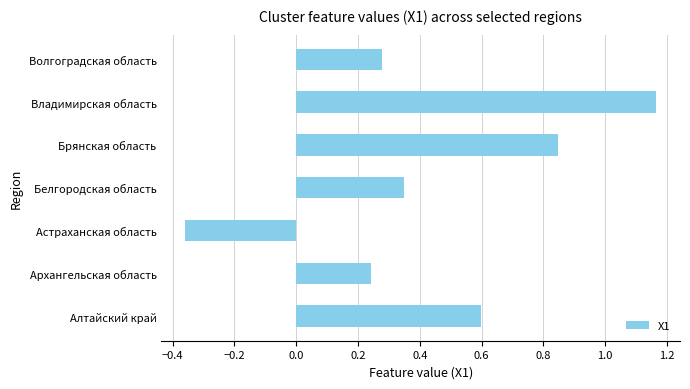

What is the difference between the maximum and minimum values?

1.5